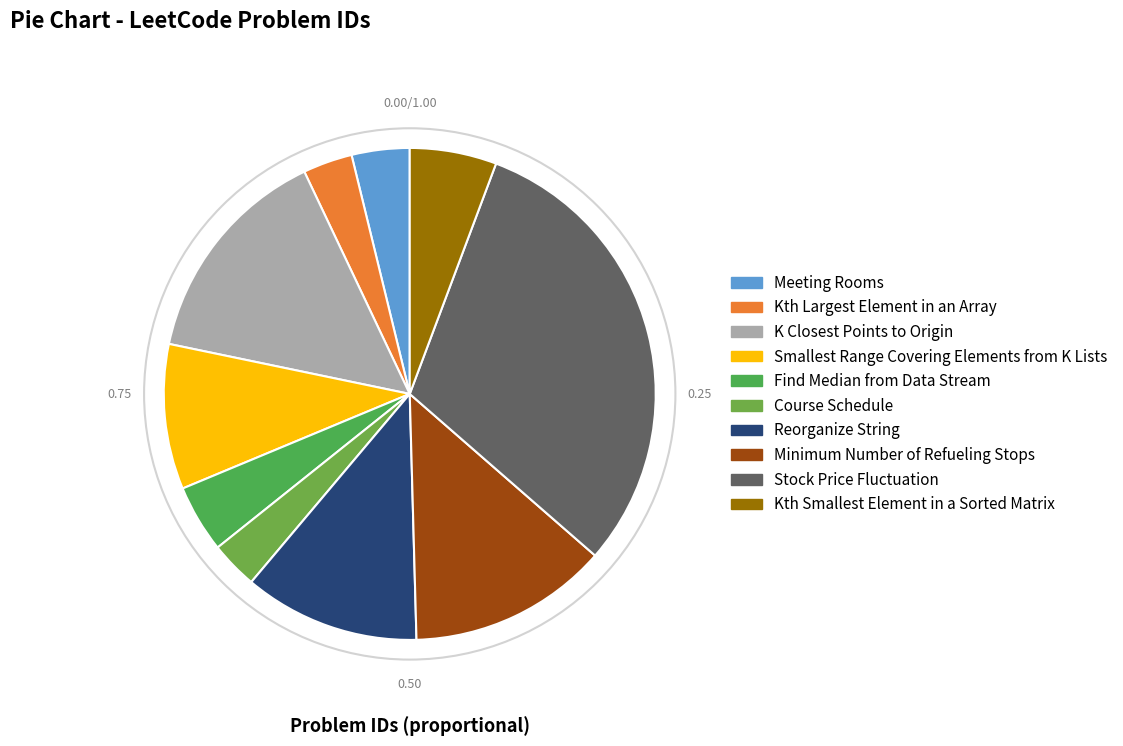

Is Reorganize String the majority of the pie?

No